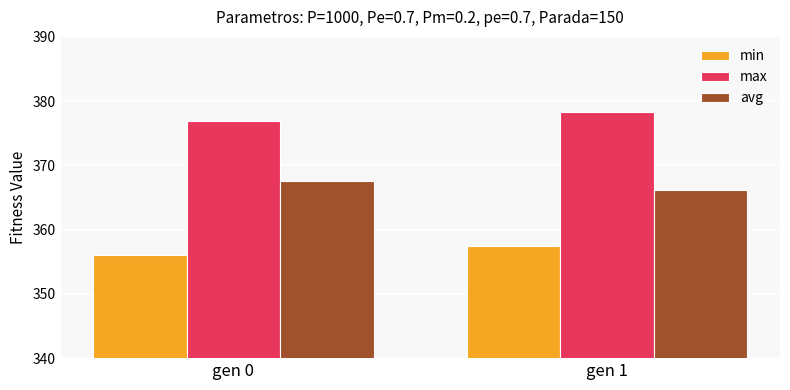

At how many categories does at least one series exceed 356?

2